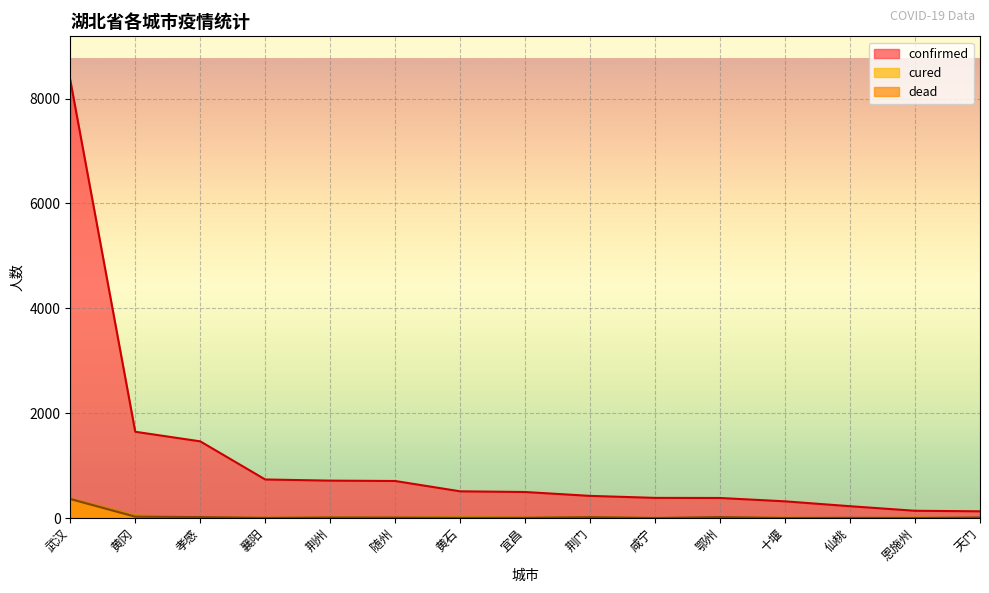

What is the sum of all confirmed values?

16614